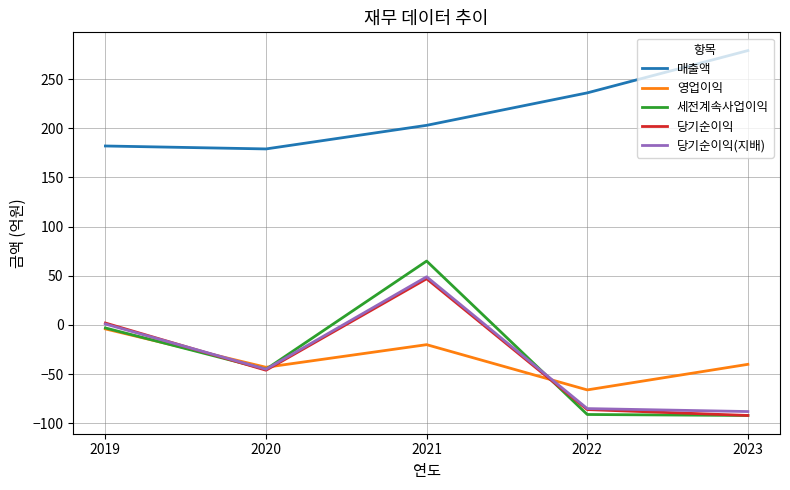

True or false: 매출액 and 영업이익 intersect in this chart.

False